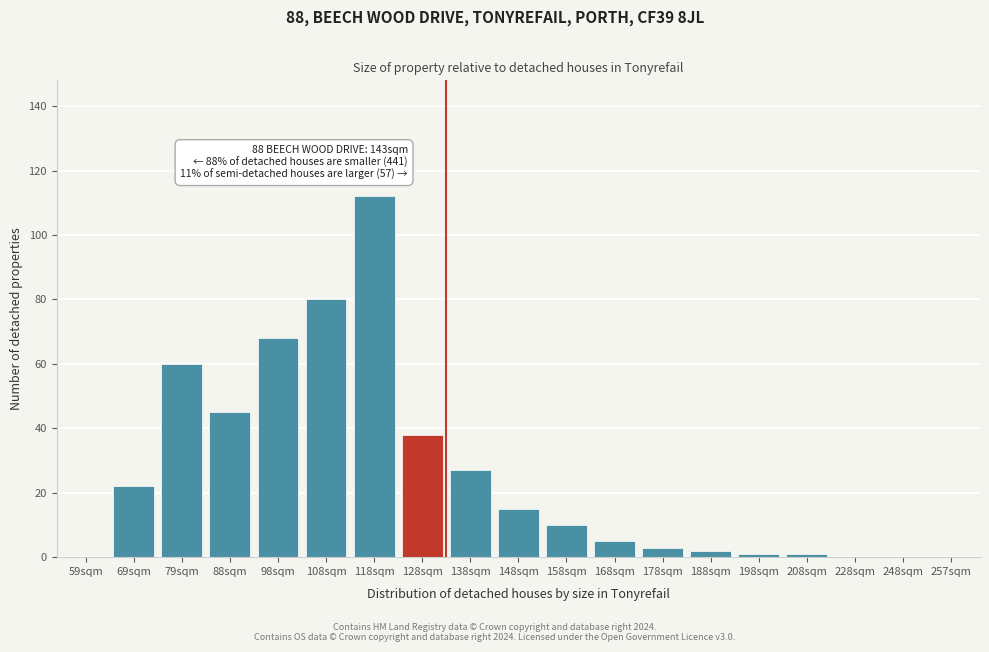

Which has a higher value, 88sqm or 59sqm?

88sqm